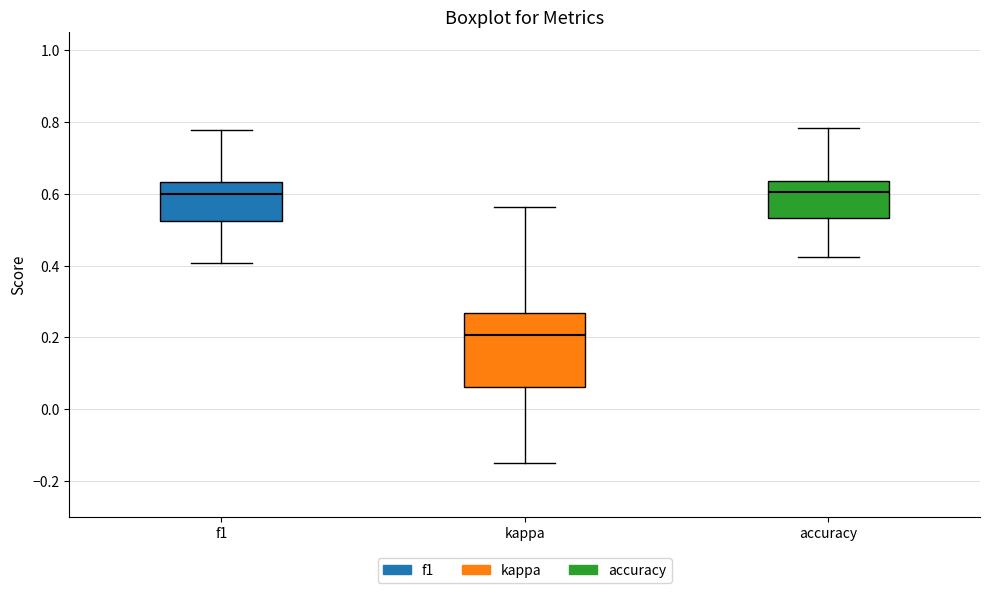

Where is the lower edge of the box for f1 on the y-axis? The values are not printed on the chart, so give them approximately, as read against the axis.

0.52